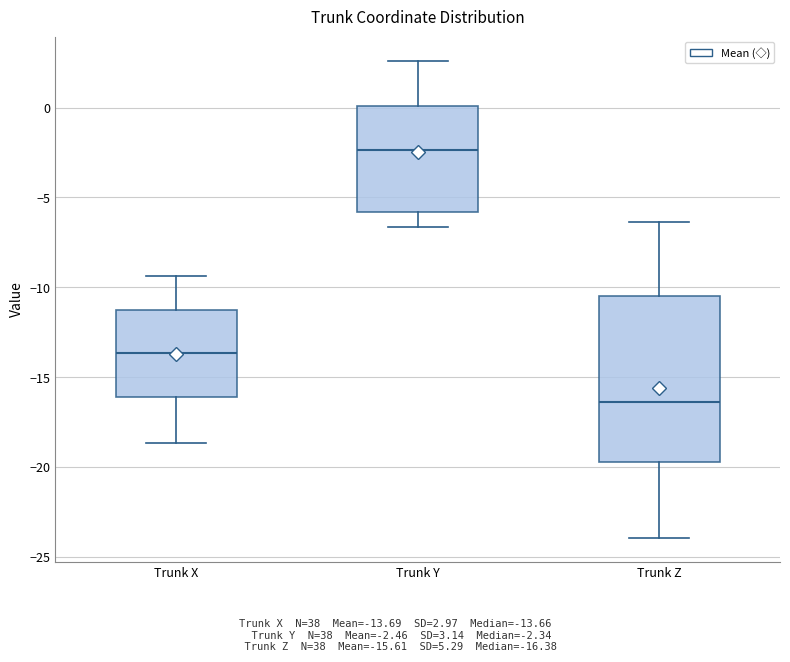

Reading left to right, transcribe this box plot: for each box, give where its median line is, the range the box spans, and where its two whiskers end, as read against the y-axis. The values are not printed on the chart, so give them approximately, as read against the axis.

Trunk X: median -13.5, box -16.0 to -11.0, whiskers -18.5 to -9.5
Trunk Y: median -2.5, box -6.0 to 0.0, whiskers -6.5 to 2.5
Trunk Z: median -16.5, box -19.5 to -10.5, whiskers -24.0 to -6.5